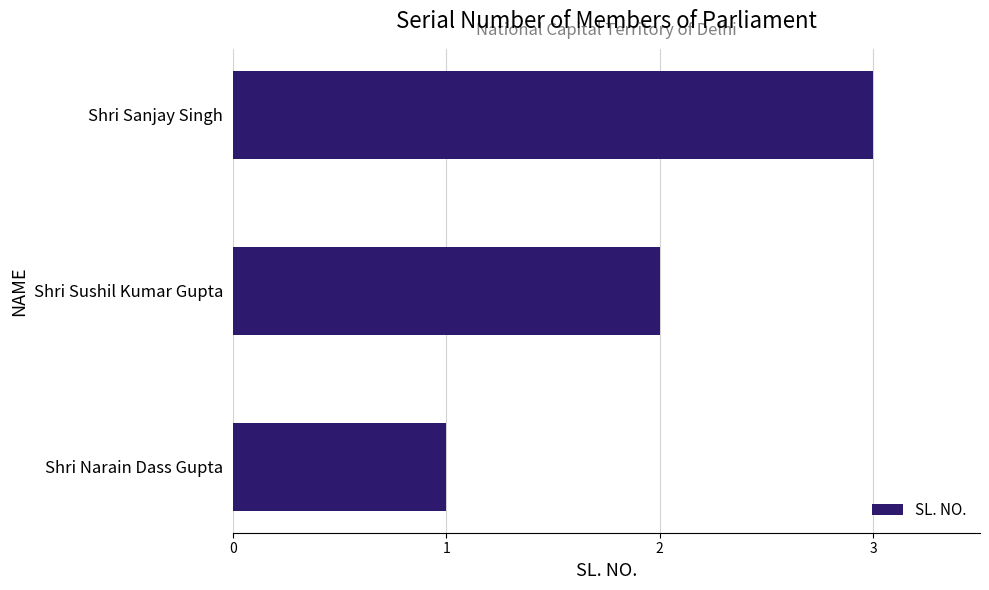

How many bars are there in total?

3